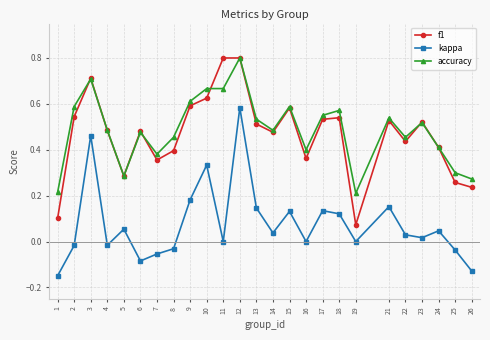

Is the value of accuracy at 7 greater than the value of f1 at 4?

No